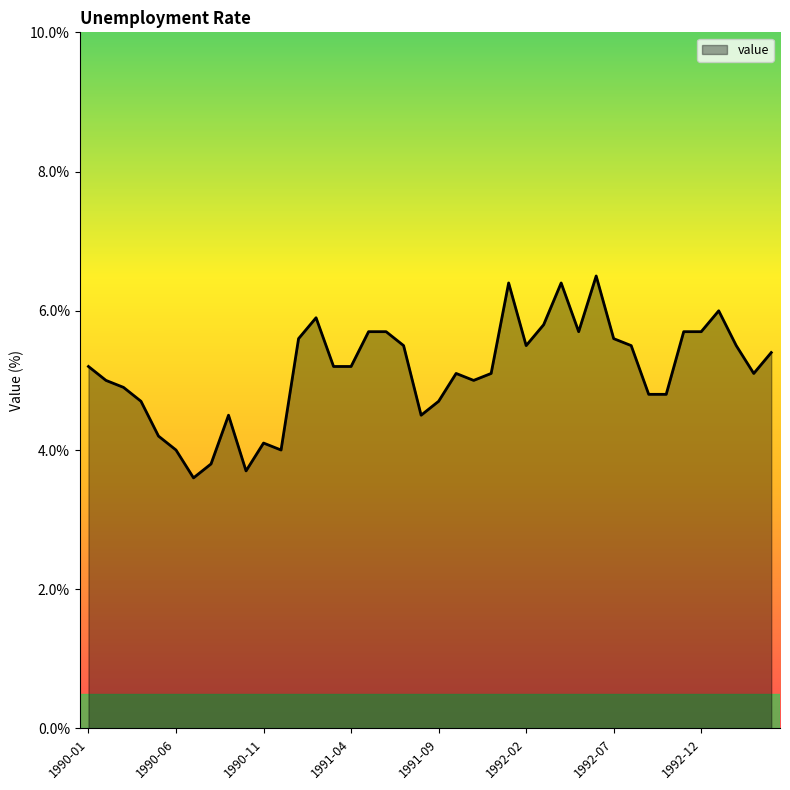

What is the maximum value shown in the chart?

6.5